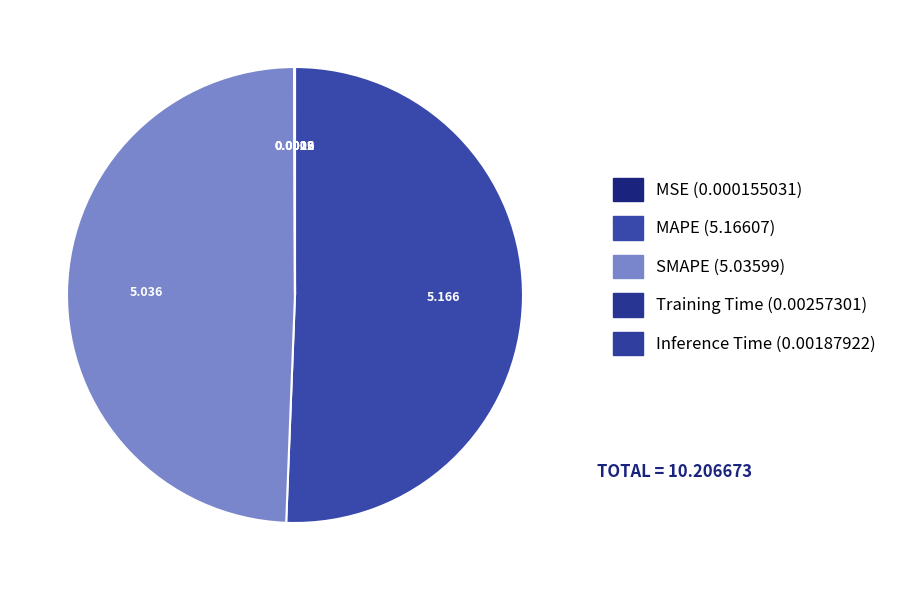

Is the sum of MSE and Inference Time greater than half?

No